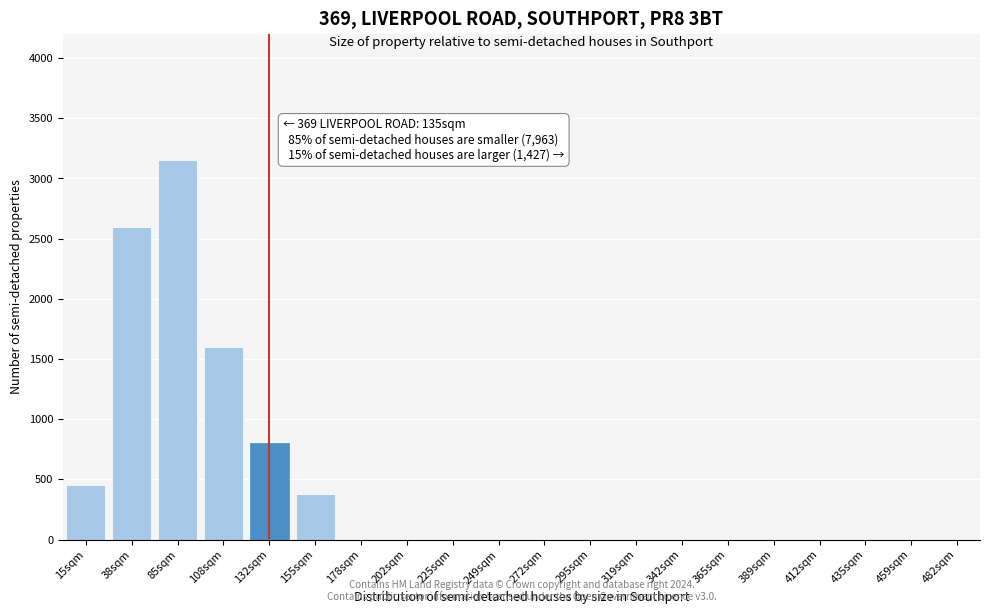

Reading left to right, list all the values displayed in this chart.

15sqm=450	38sqm=2600	85sqm=3150	108sqm=1600	132sqm=800	155sqm=380	178sqm=0	202sqm=0	225sqm=0	249sqm=0	272sqm=0	295sqm=0	319sqm=0	342sqm=0	365sqm=0	389sqm=0	412sqm=0	435sqm=0	459sqm=0	482sqm=0